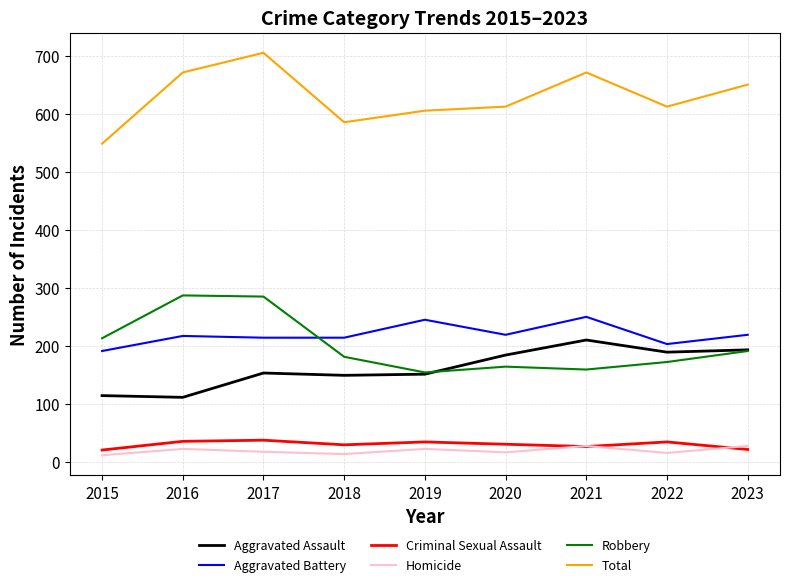

What is the spread (max minus min) of values at 2017?

689